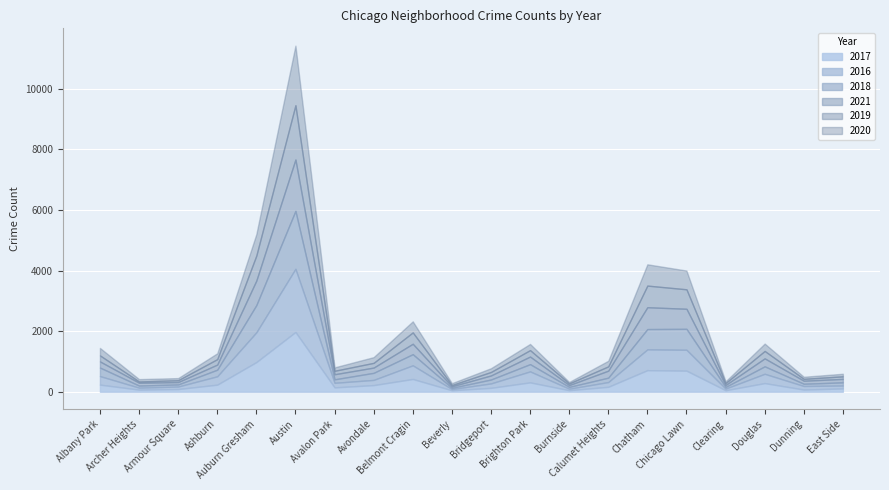

At Armour Square, list the series in order from smallest to largest.

2019, 2018, 2020, 2021, 2016, 2017